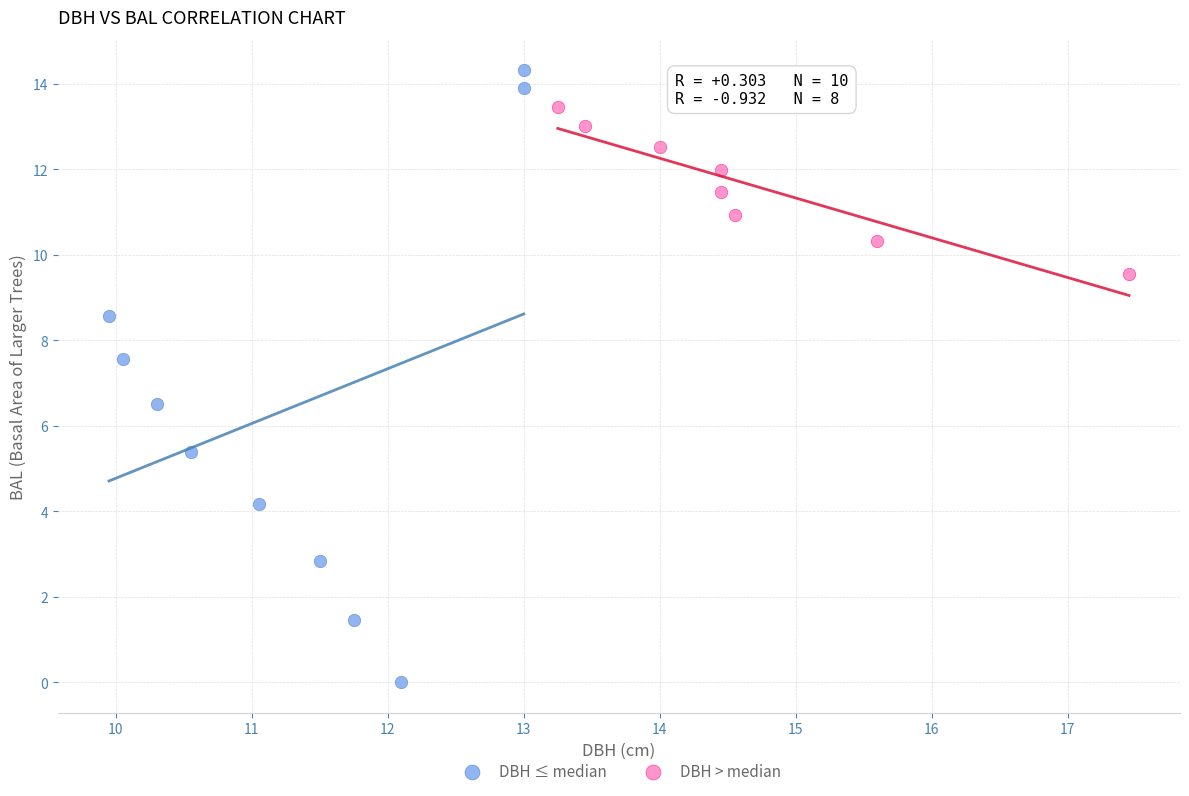

Which series reaches the maximum Y coordinate?

DBH ≤ median